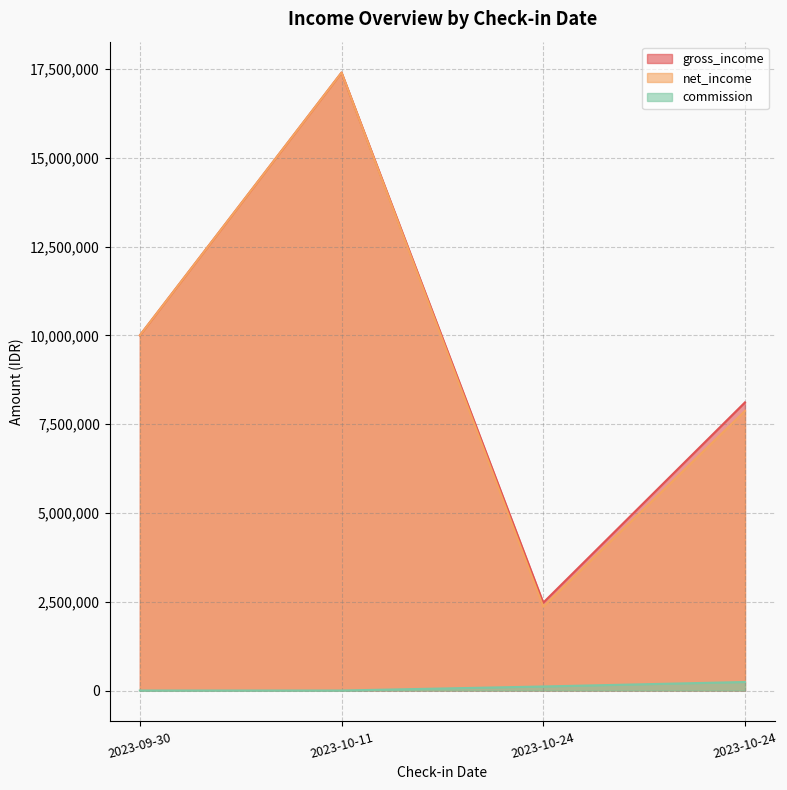

How many lines are shown in the chart?

3